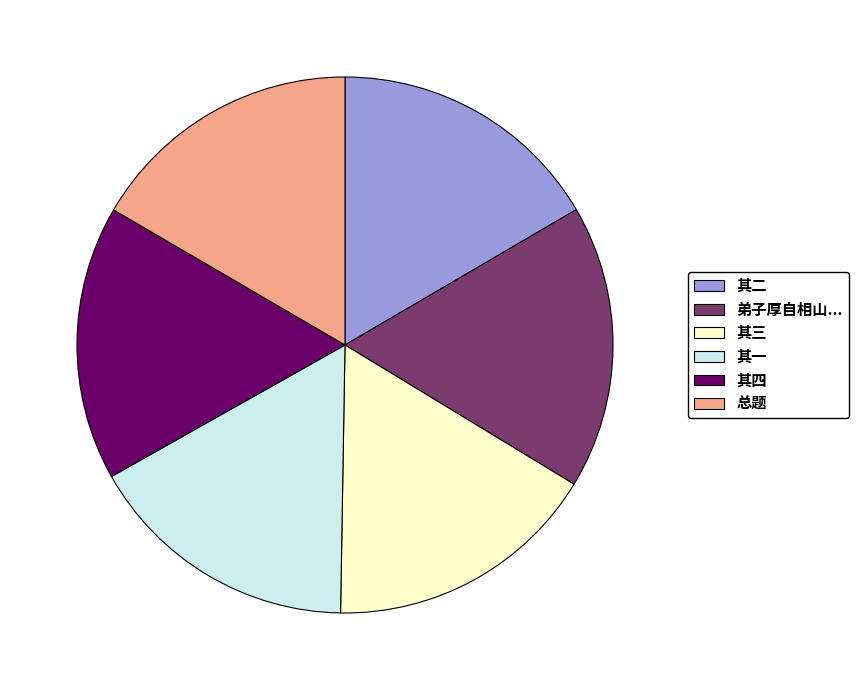

Does any single category account for the majority?

No